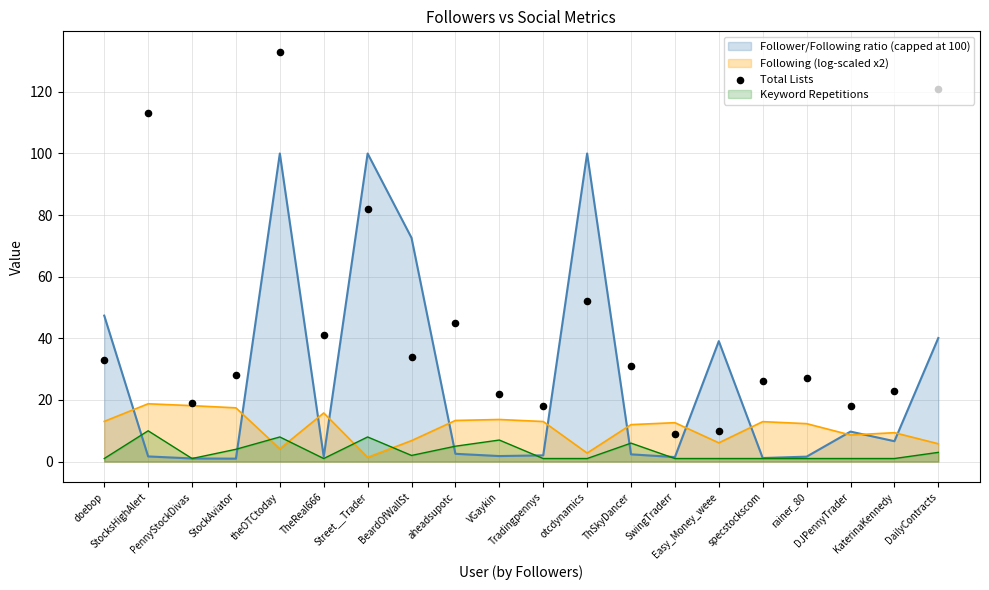

What is the change in value from PennyStockDivas to BeardOfWallSt?

+15